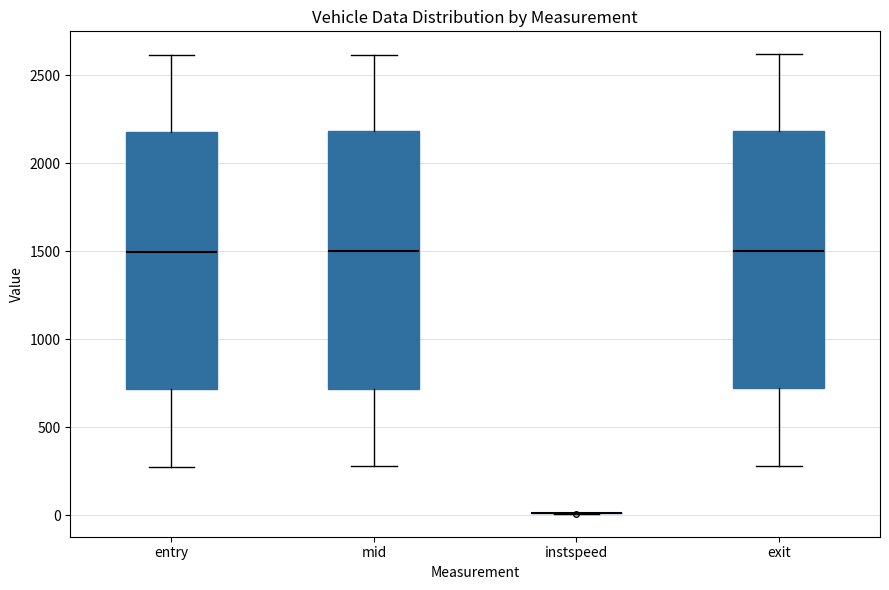

Reading left to right, transcribe this box plot: for each box, give where its median line is, the range the box spans, and where its two whiskers end, as read against the y-axis. The values are not printed on the chart, so give them approximately, as read against the axis.

entry: median 1500, box 700 to 2200, whiskers 300 to 2600
mid: median 1500, box 700 to 2200, whiskers 300 to 2600
instspeed: box collapsed to a line at 0, whiskers 0 to 0
exit: median 1500, box 700 to 2200, whiskers 300 to 2600